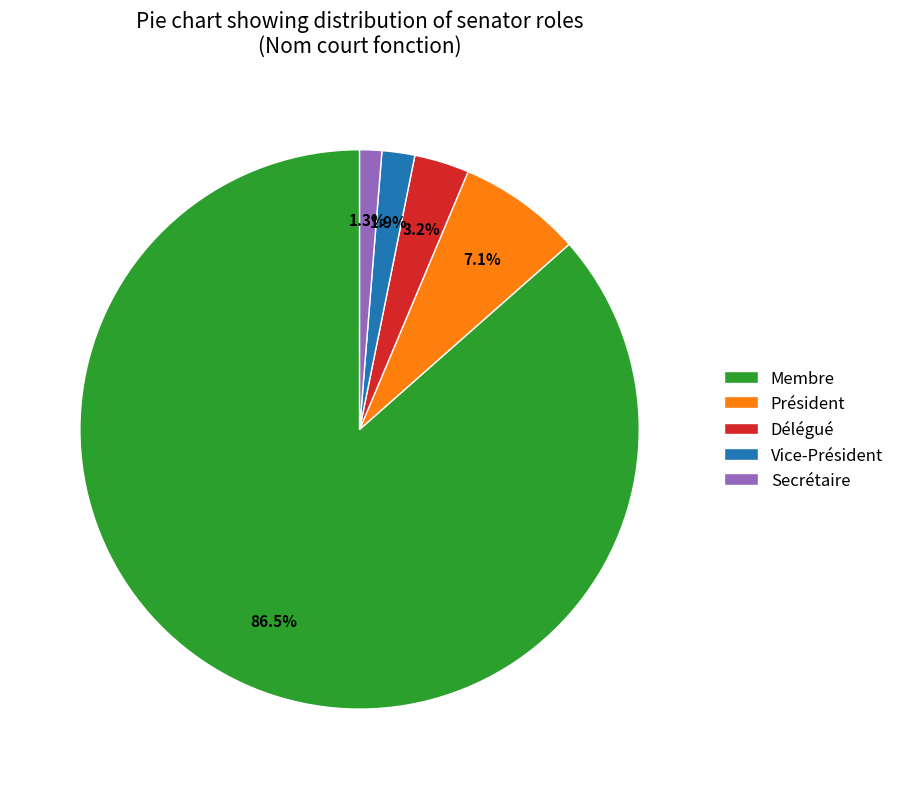

How many segments does this pie chart have?

5